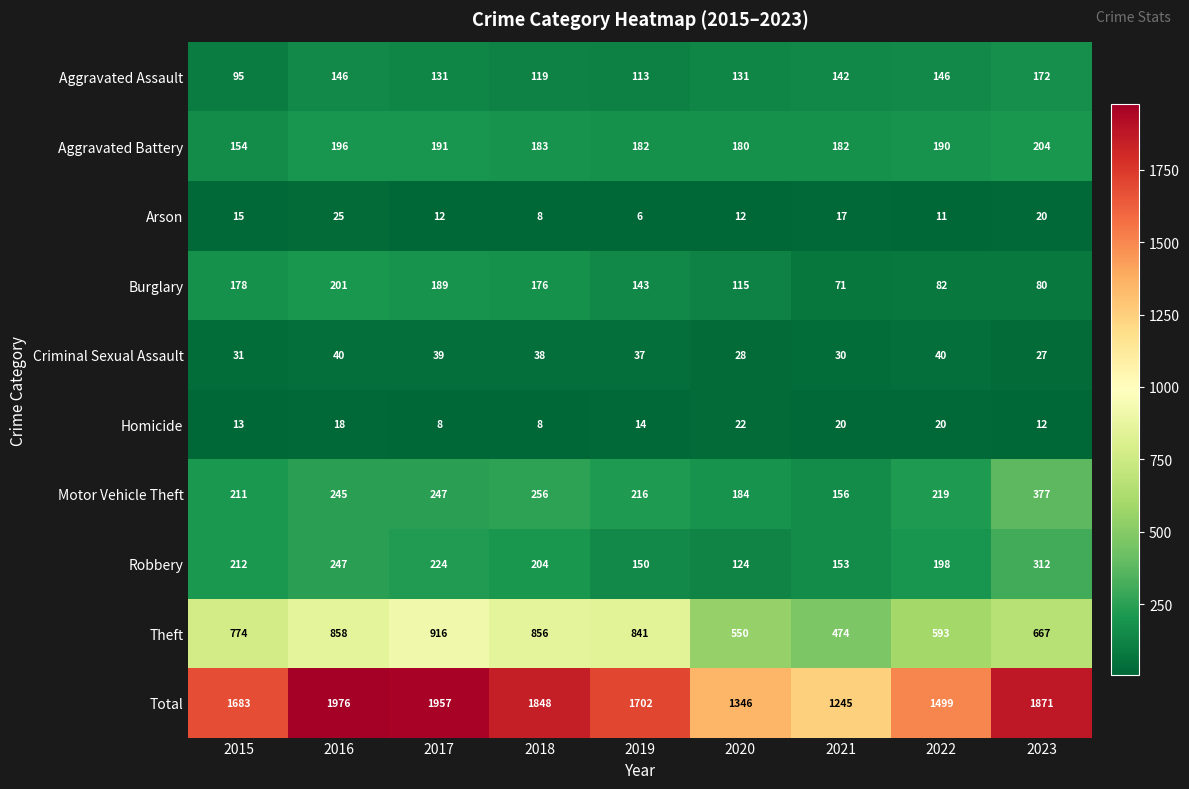

True or false: Criminal Sexual Assault has a value of 59 at 2022.

False